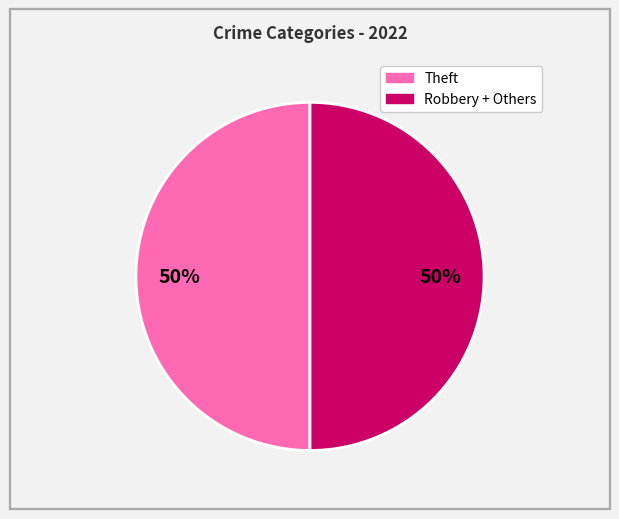

To the nearest percent, what is the average slice percentage?

50%